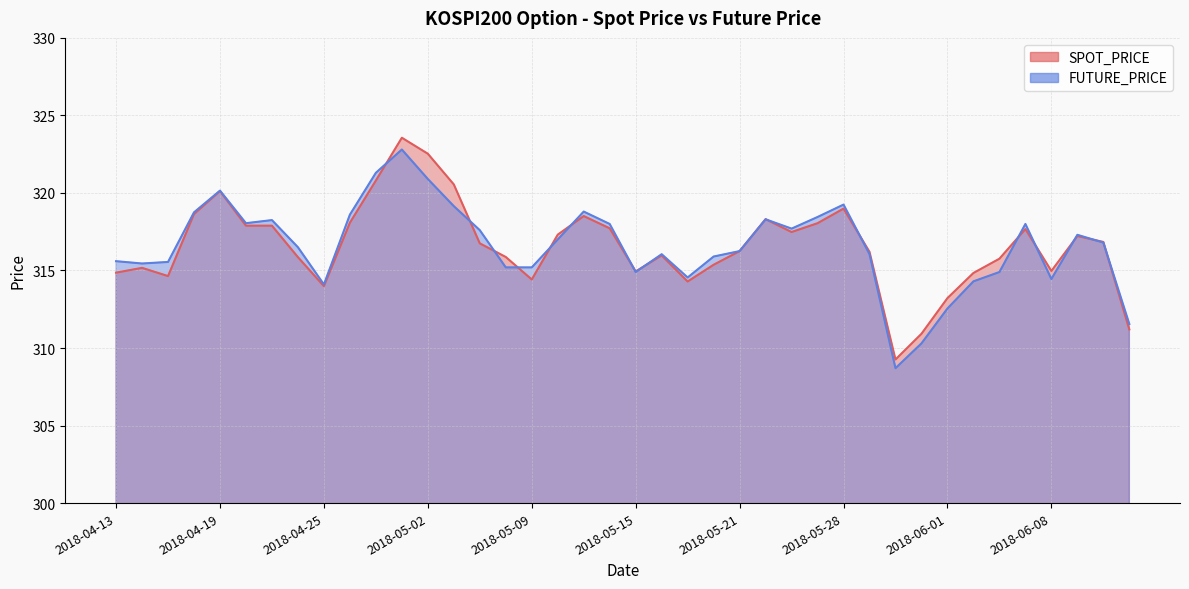

What is the approximate value of FUTURE_PRICE at 2018-05-25?

318.4